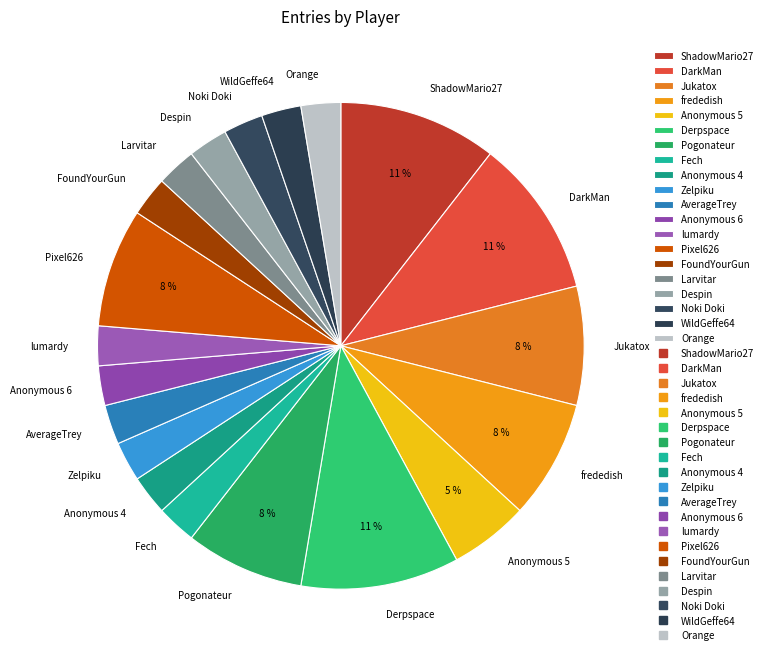

To the nearest percent, what portion does Despin represent?

3%